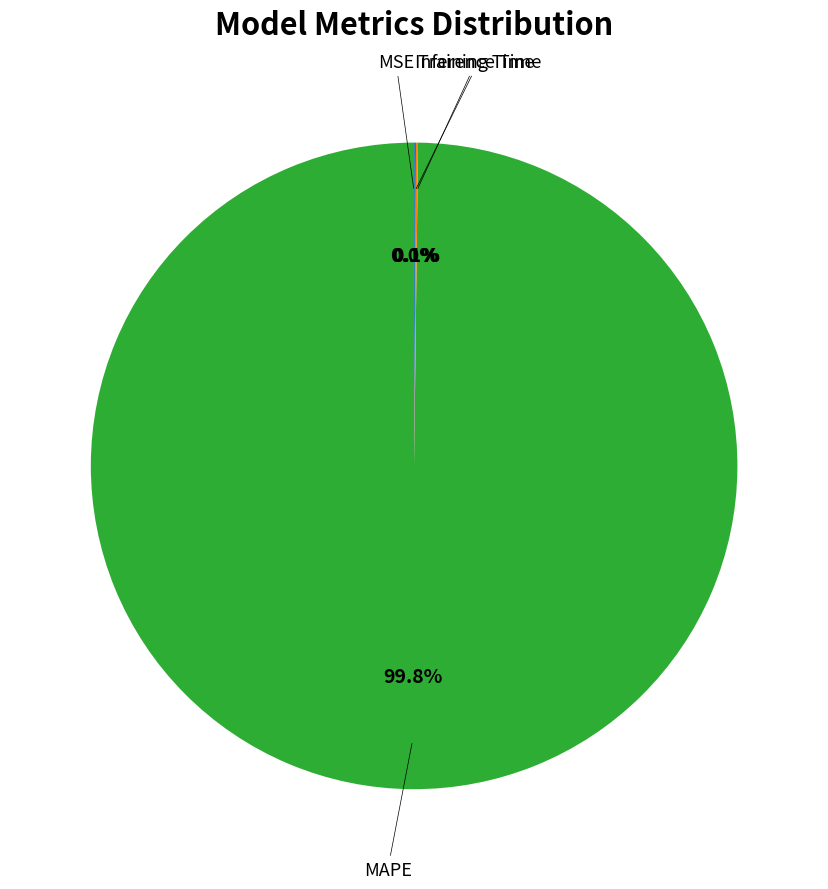

To the nearest percent, what is the average slice percentage?

25%